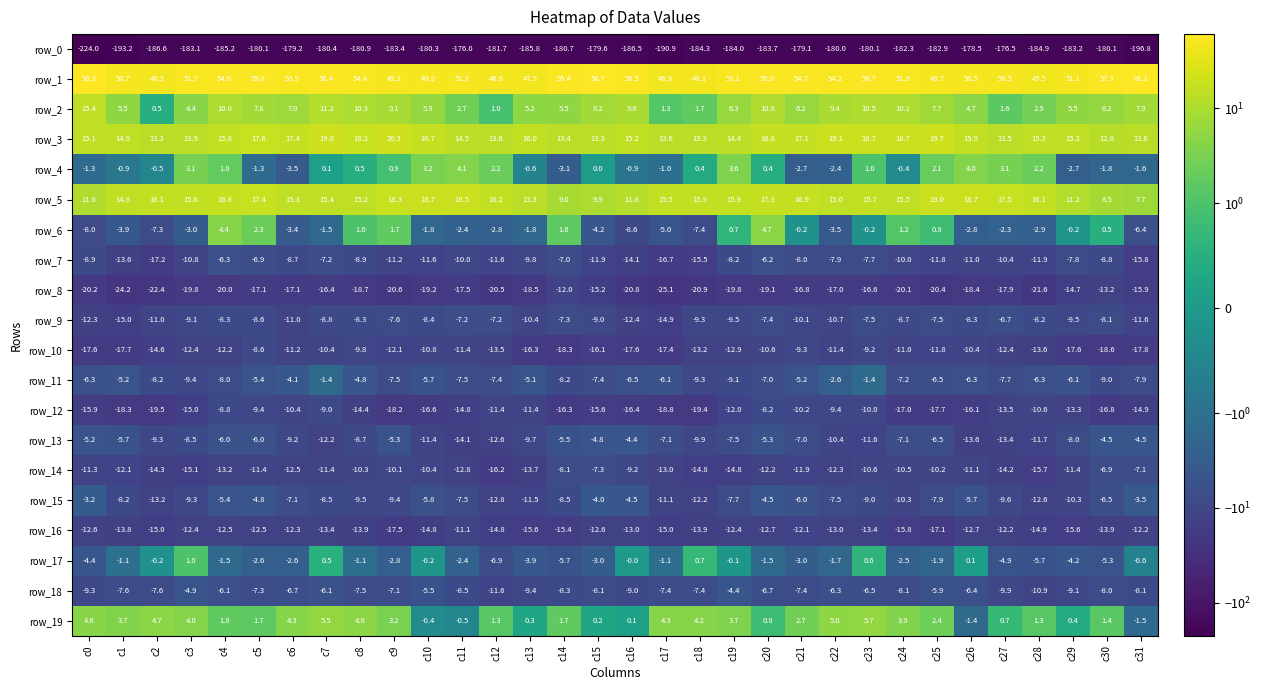

What is the minimum value for row_4?

-3.5